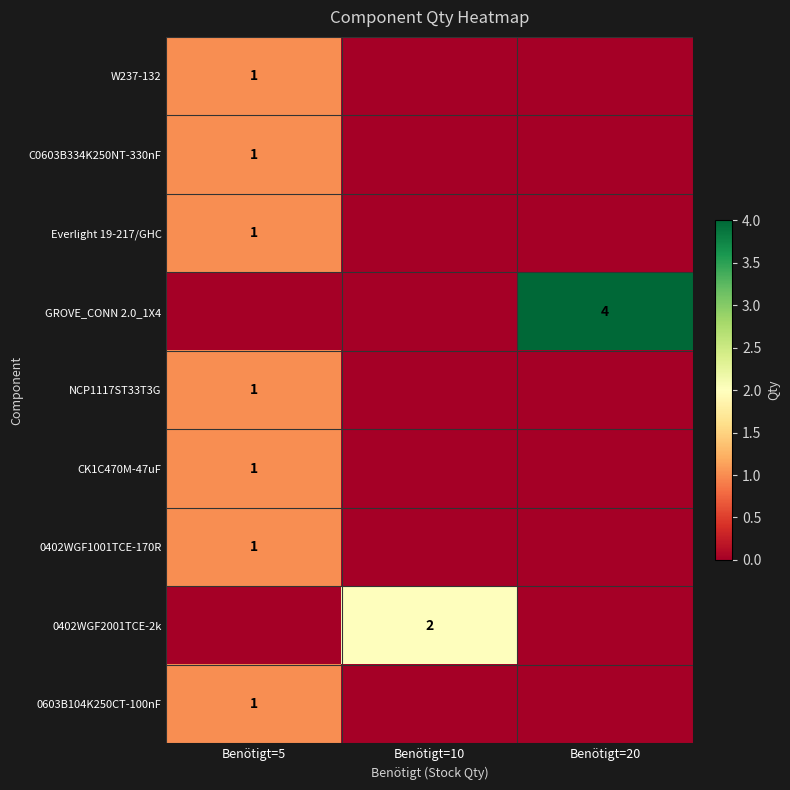

Is it true that NCP1117ST33T3G equals 1 at Benötigt=5?

True